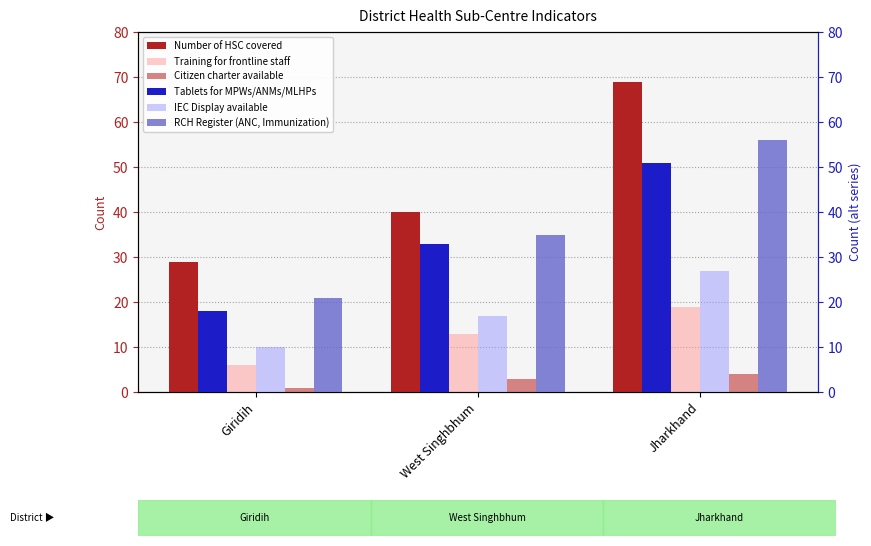

Reading left to right, what are all the values shown in this chart?

Number of HSC covered: Giridih=29	West Singhbhum=40	Jharkhand=69
Training for frontline staff: Giridih=6	West Singhbhum=13	Jharkhand=19
Citizen charter available: Giridih=1	West Singhbhum=3	Jharkhand=4
Tablets for MPWs/ANMs/MLHPs: Giridih=18	West Singhbhum=33	Jharkhand=51
IEC Display available: Giridih=10	West Singhbhum=17	Jharkhand=27
RCH Register (ANC, Immunization): Giridih=21	West Singhbhum=35	Jharkhand=56